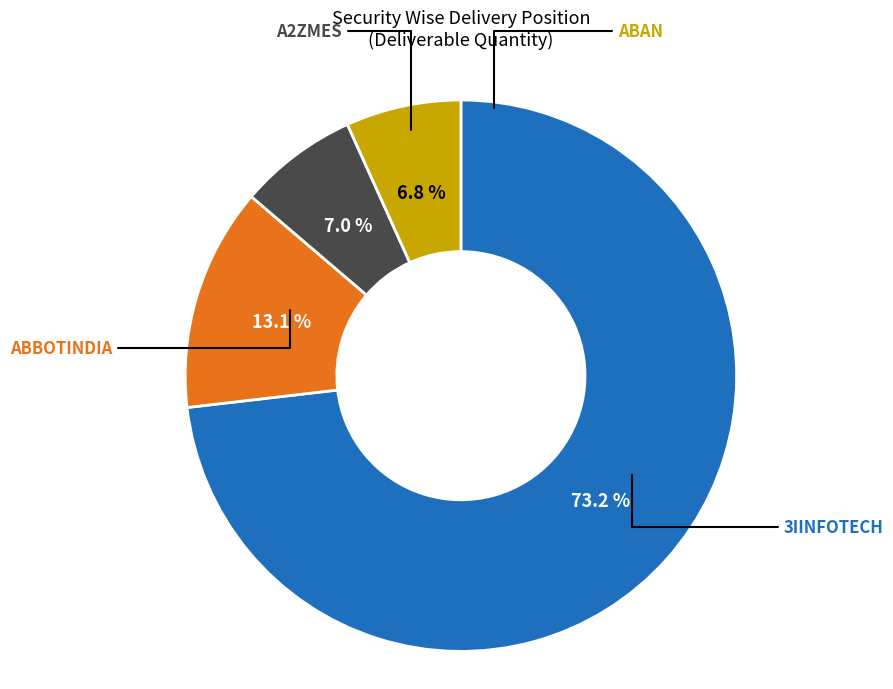

How many slices are in this pie chart?

4